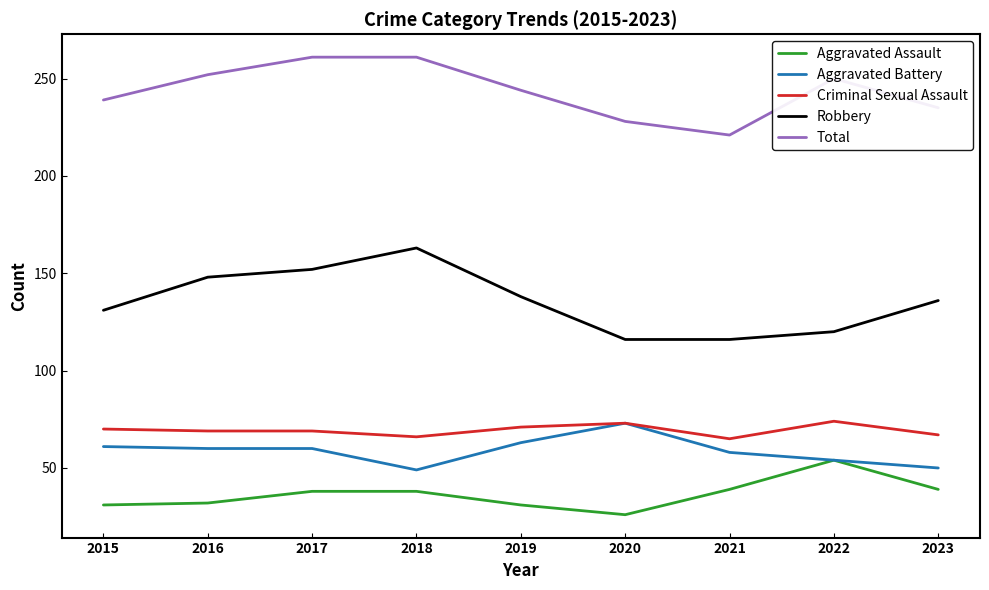

What is the sum of the Robbery values at 2019 and 2017?

290